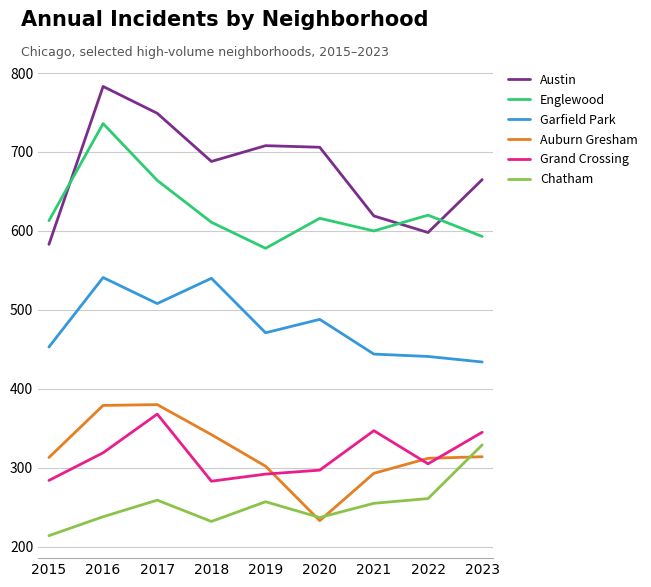

What is the sum of the Grand Crossing values at 2019 and 2023?

637